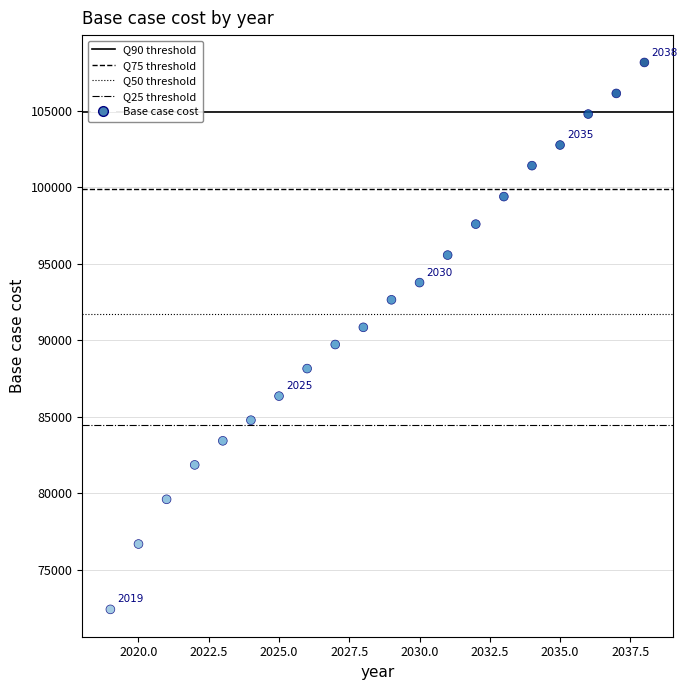

What is the range of Y values (max minus min)?

35757.8